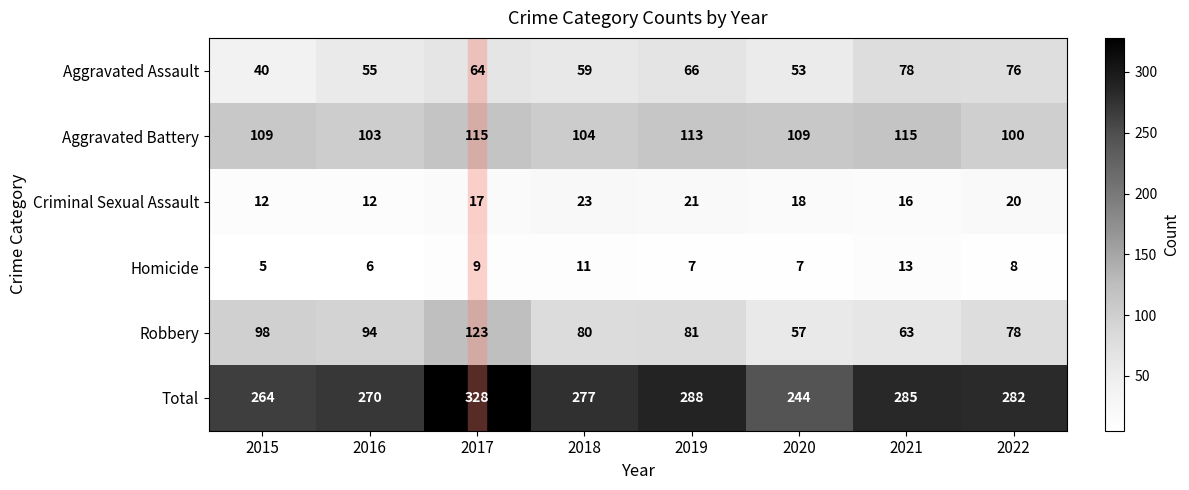

What is the average value of the Criminal Sexual Assault series?

17